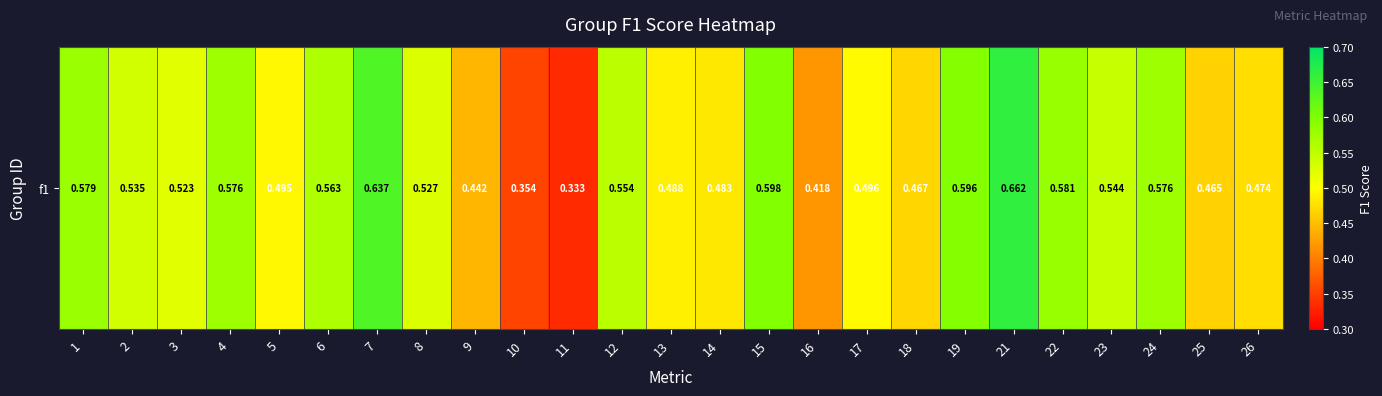

What value does the data have at 13?

0.5